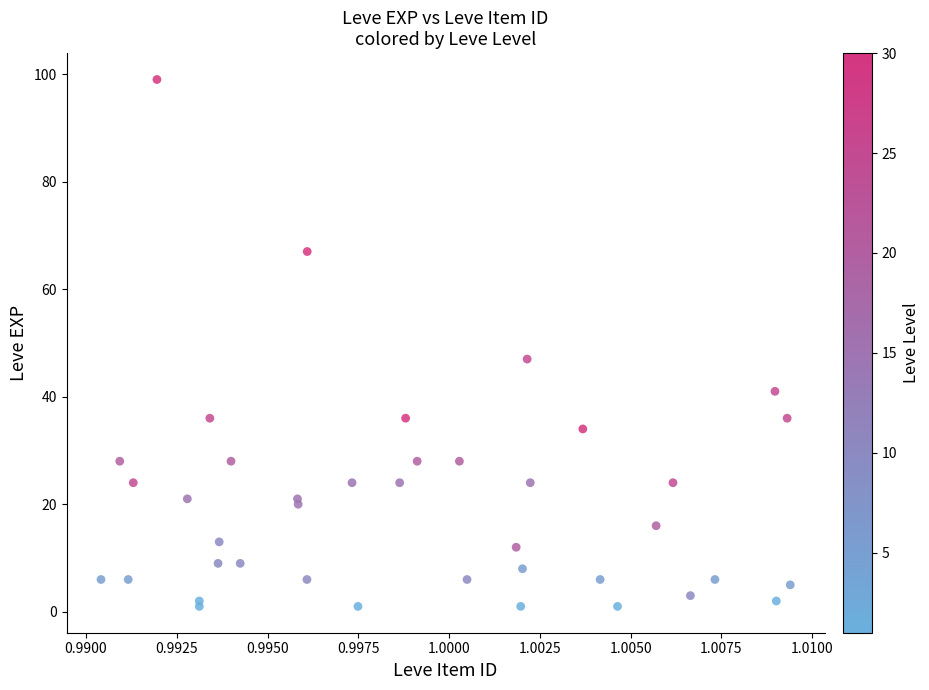

What Y value in the scatter plot is closest to 50?

47